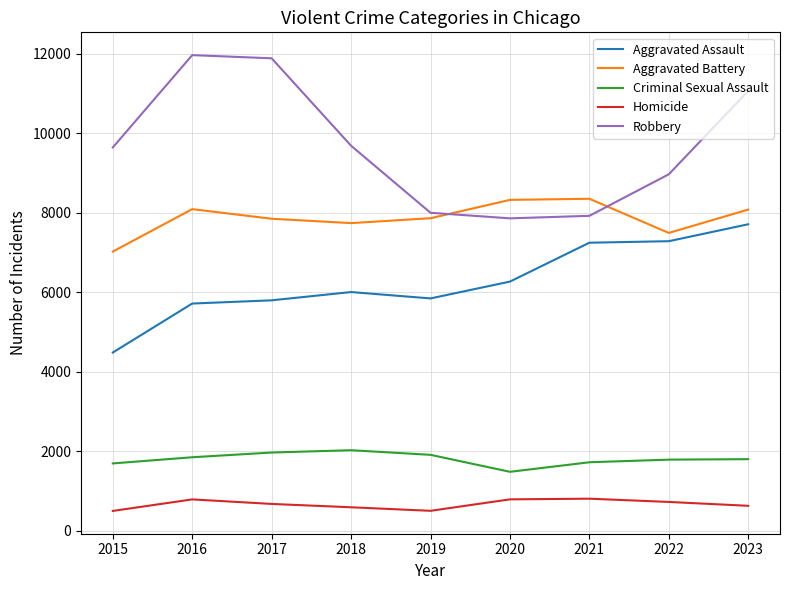

List the series in order of their peak value, highest first.

Robbery, Aggravated Battery, Aggravated Assault, Criminal Sexual Assault, Homicide